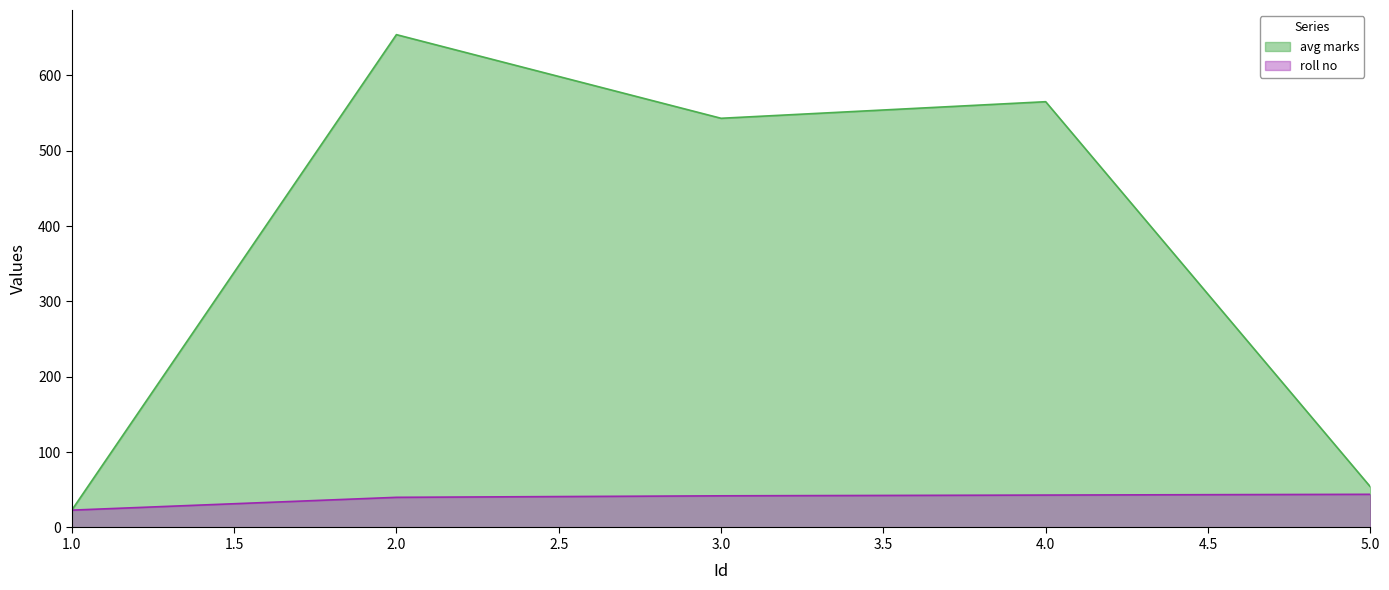

What is the spread (max minus min) of values at 5.0?

10